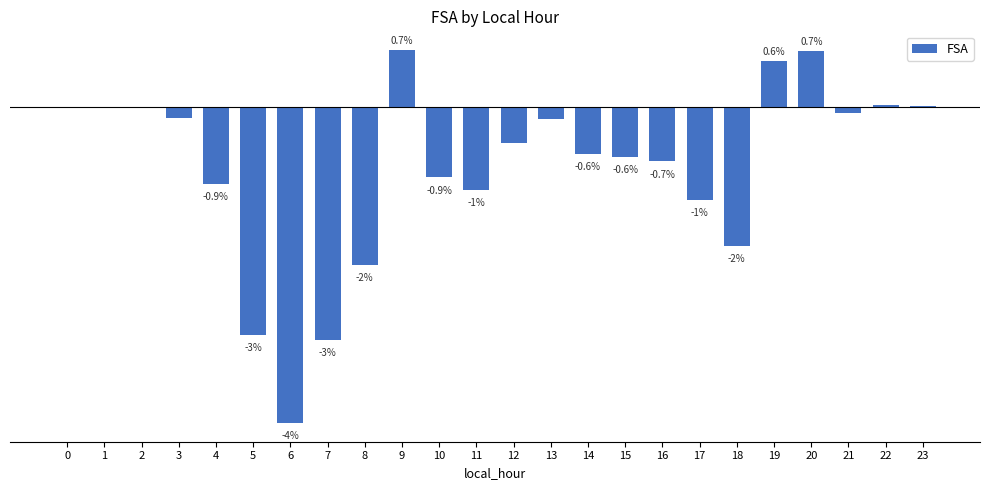

Are the bars horizontal?

No